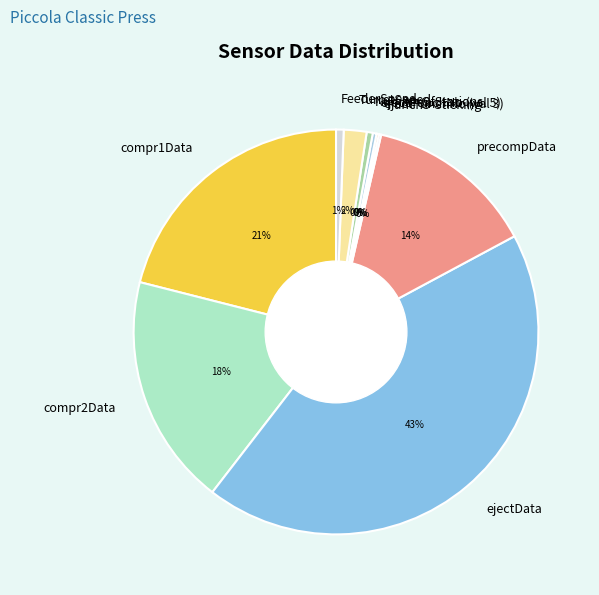

Which category has the biggest portion of the pie?

ejectData